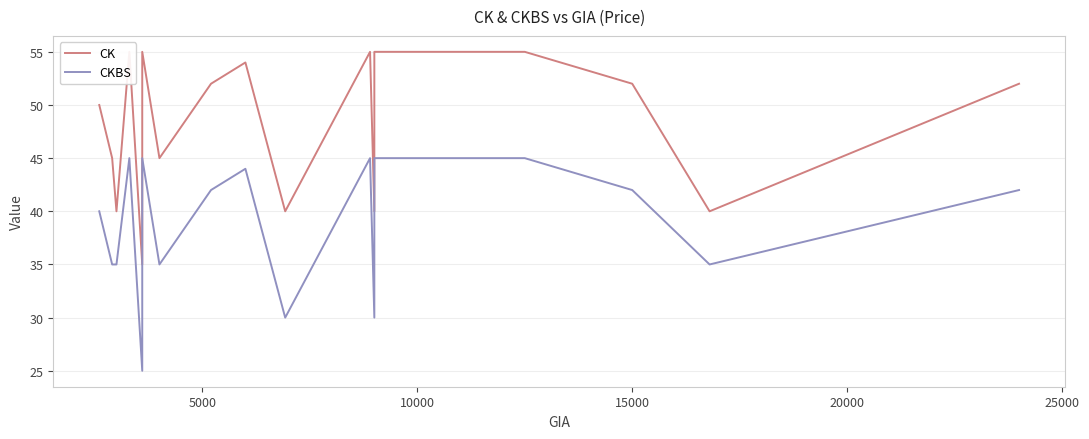

Reading right to left, transcribe all the data shown in this chart.

CK: 52	40	52	55	55	40	55	40	54	52	45	55	35	55	40	45	50
CKBS: 42	35	42	45	45	30	45	30	44	42	35	45	25	45	35	35	40